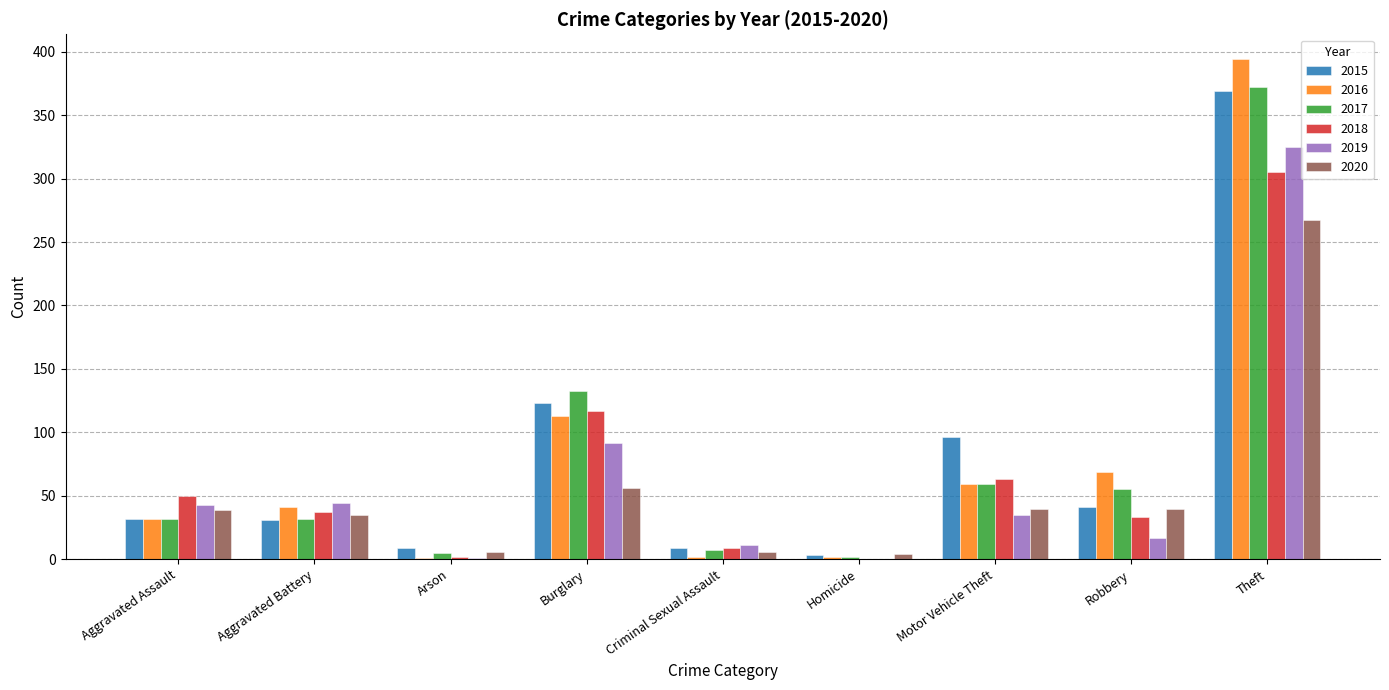

At which category is the sum across all series the highest?

Theft